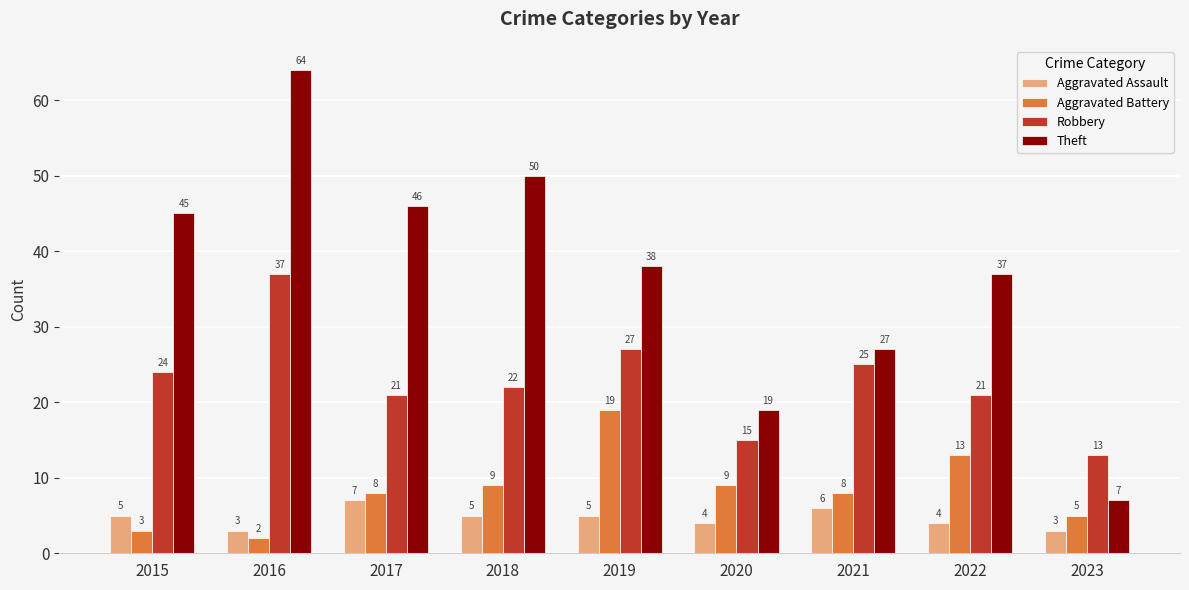

What is the average value of the Theft series?

37